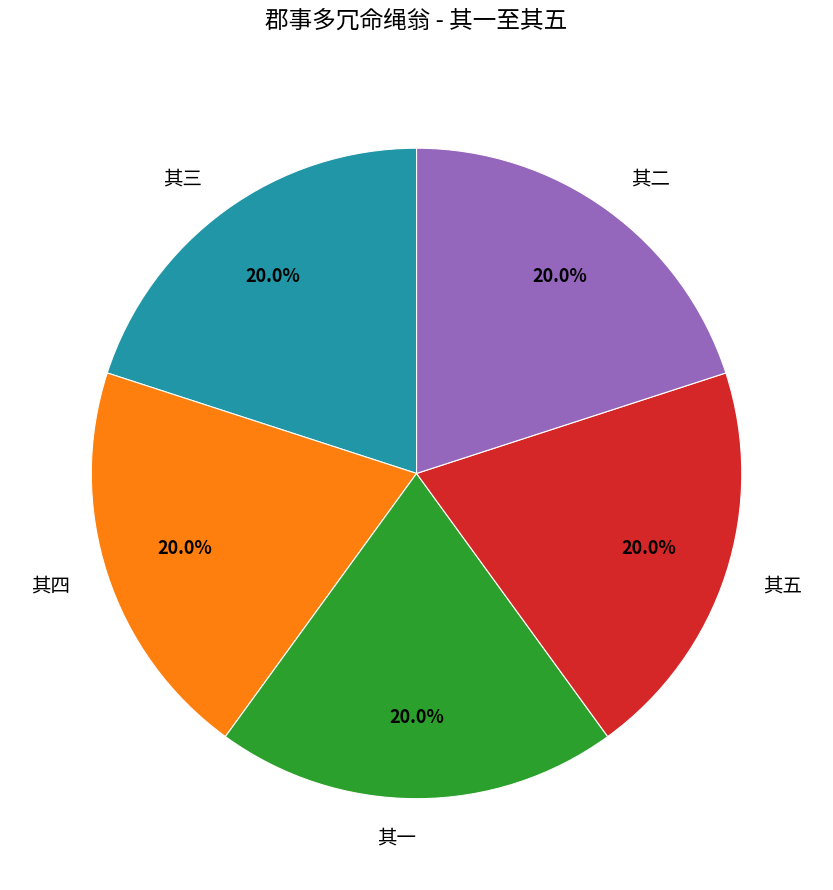

Approximately how many times larger is the value at 其三 compared to 其四?

1.0